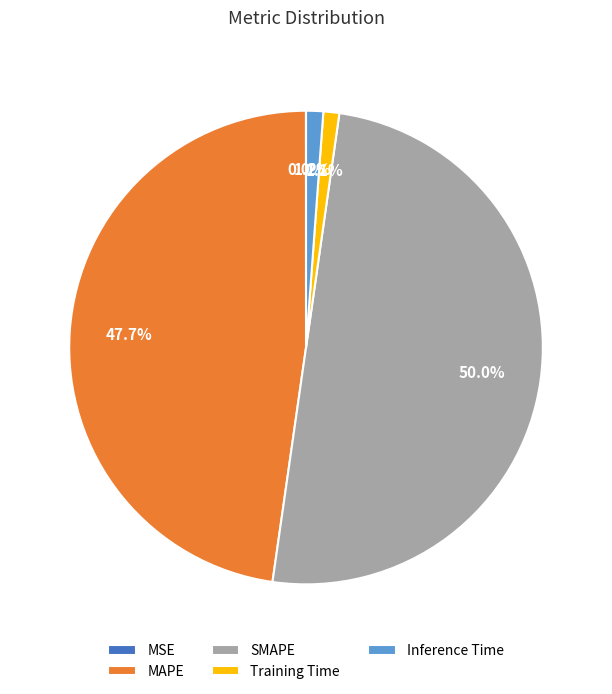

Which slice represents more than half of the pie?

SMAPE